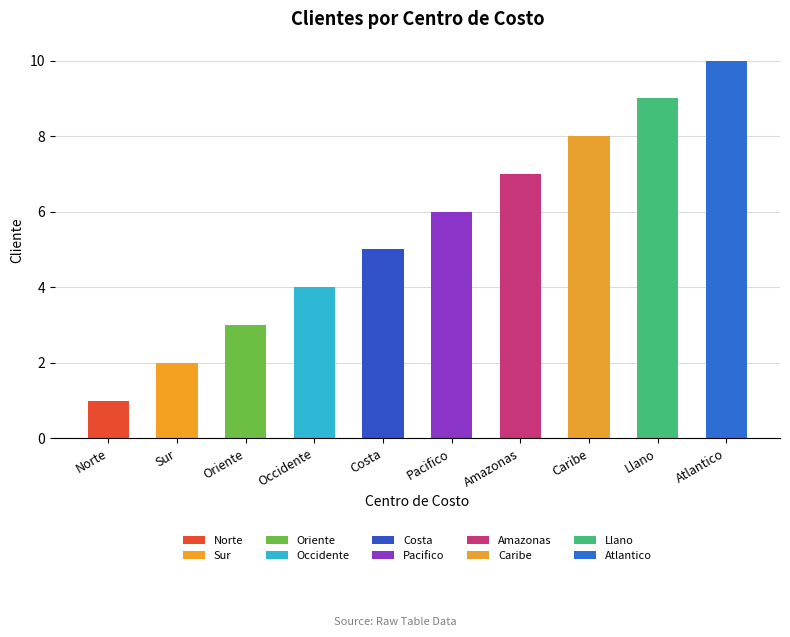

How many values exceed 6?

4